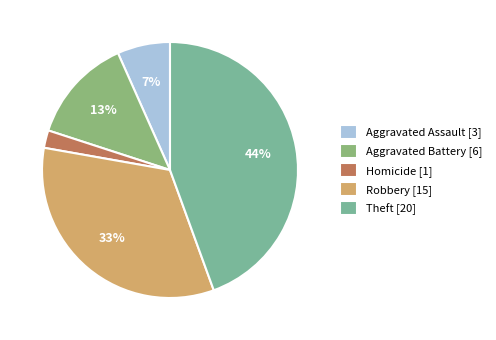

Count the number of slices in the pie.

5